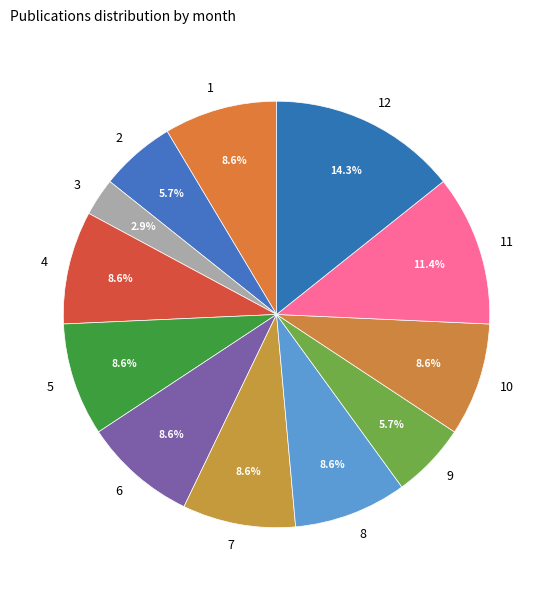

To the nearest percent, what is the difference between the largest and smallest slice percentages?

11%